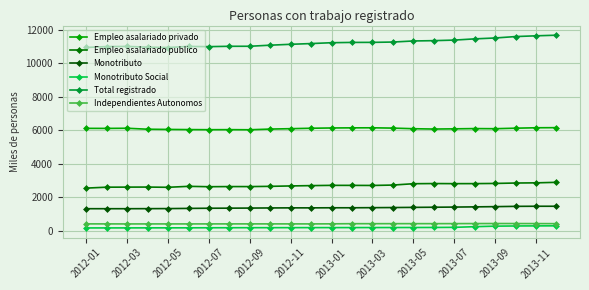

How many lines are shown in the chart?

6